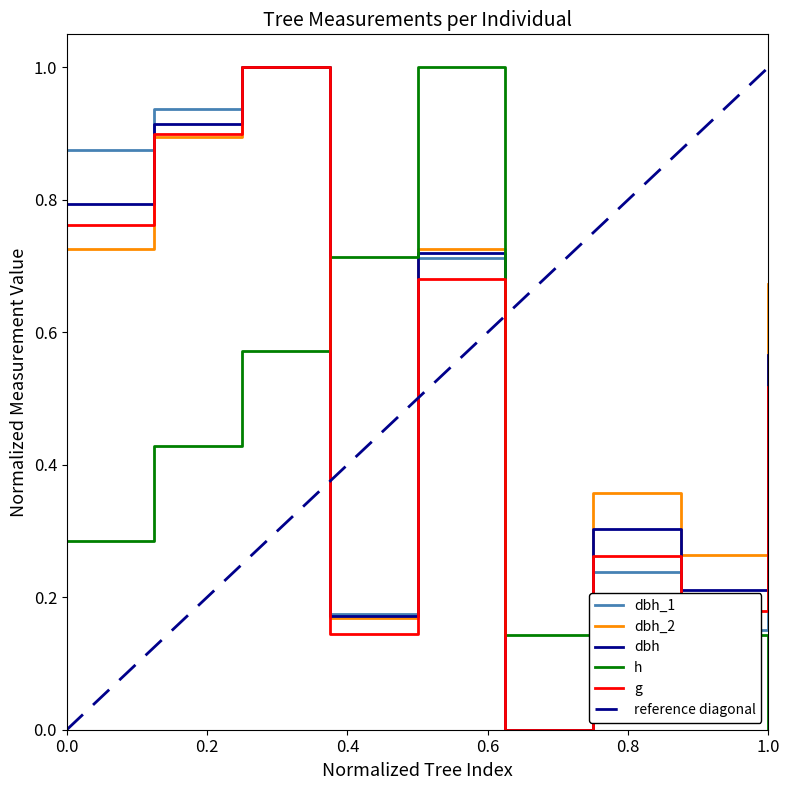

How many interior local peaks does the g series have?

3